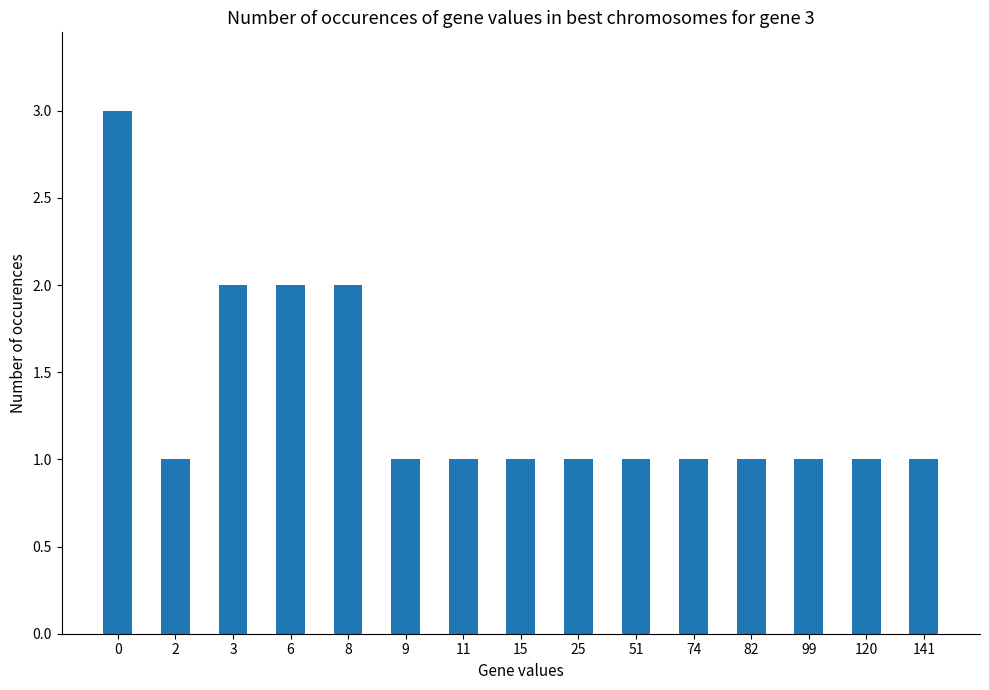

What is the maximum value shown in the chart?

3